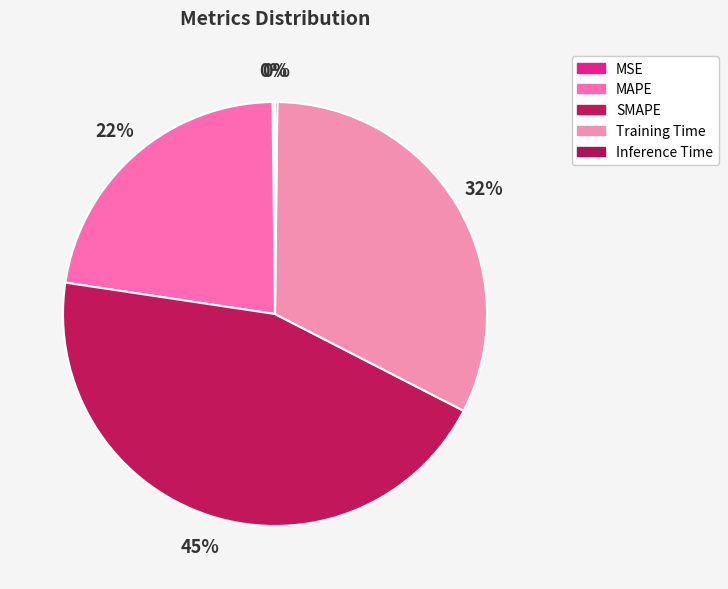

Is the sum of SMAPE and Training Time greater than half?

Yes